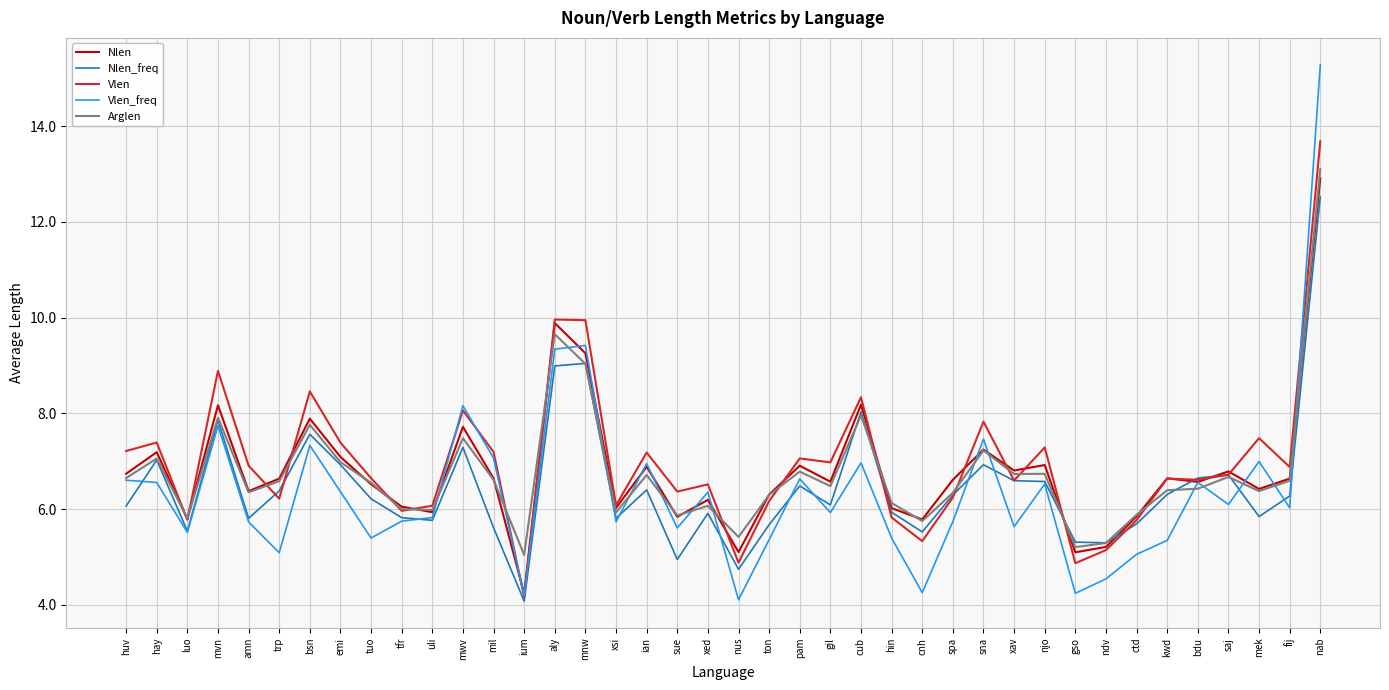

The value of Nlen_freq at ton is 9.5. True or false?

False